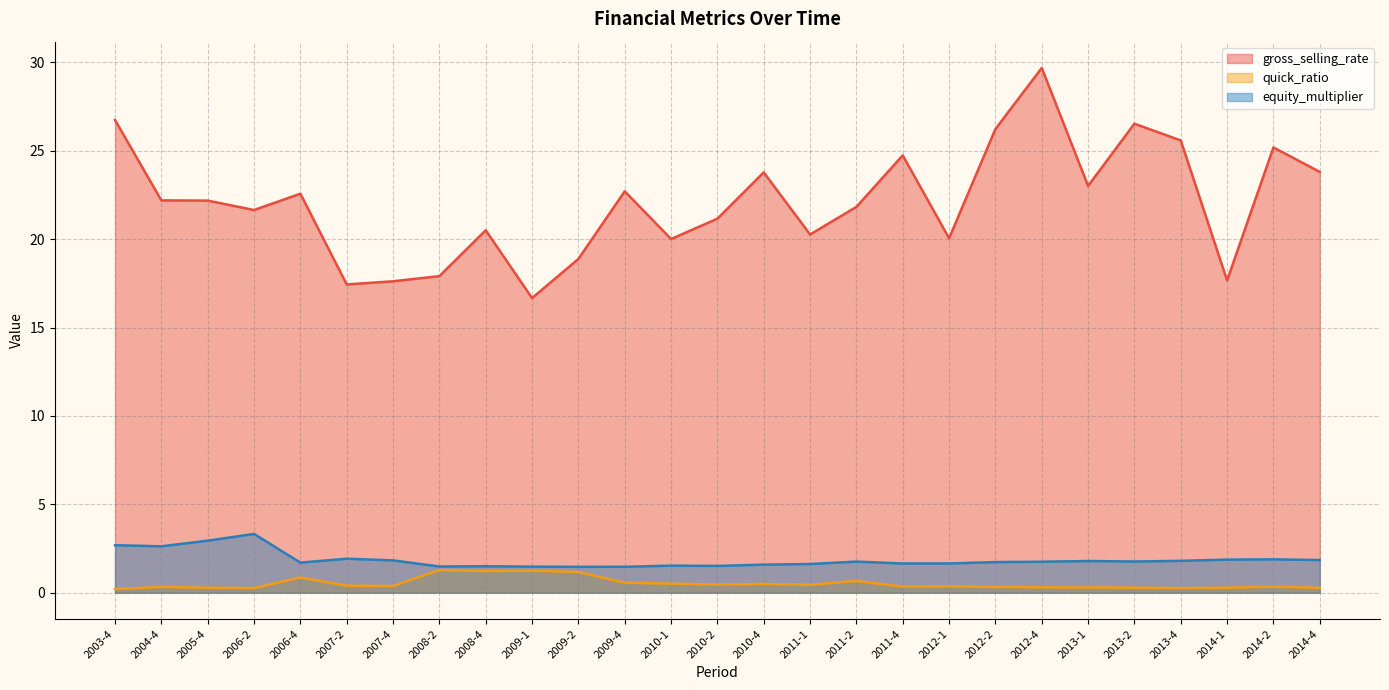

Where is the first local minimum for gross_selling_rate?

2006-2